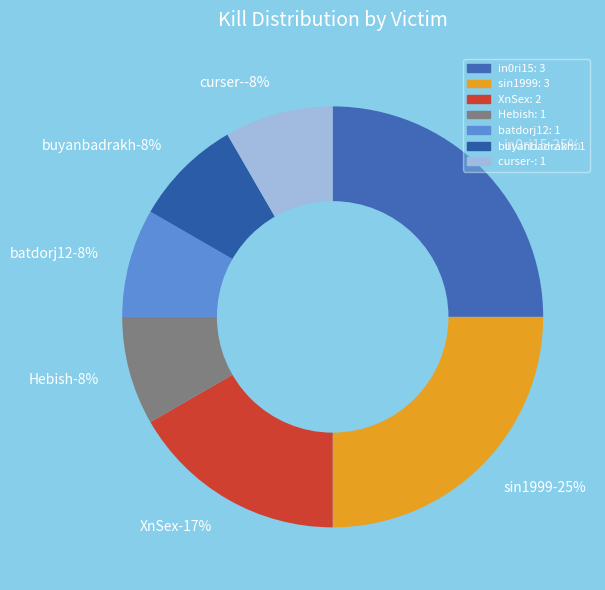

Approximately how many times larger is the value at in0ri15 compared to batdorj12?

3.0